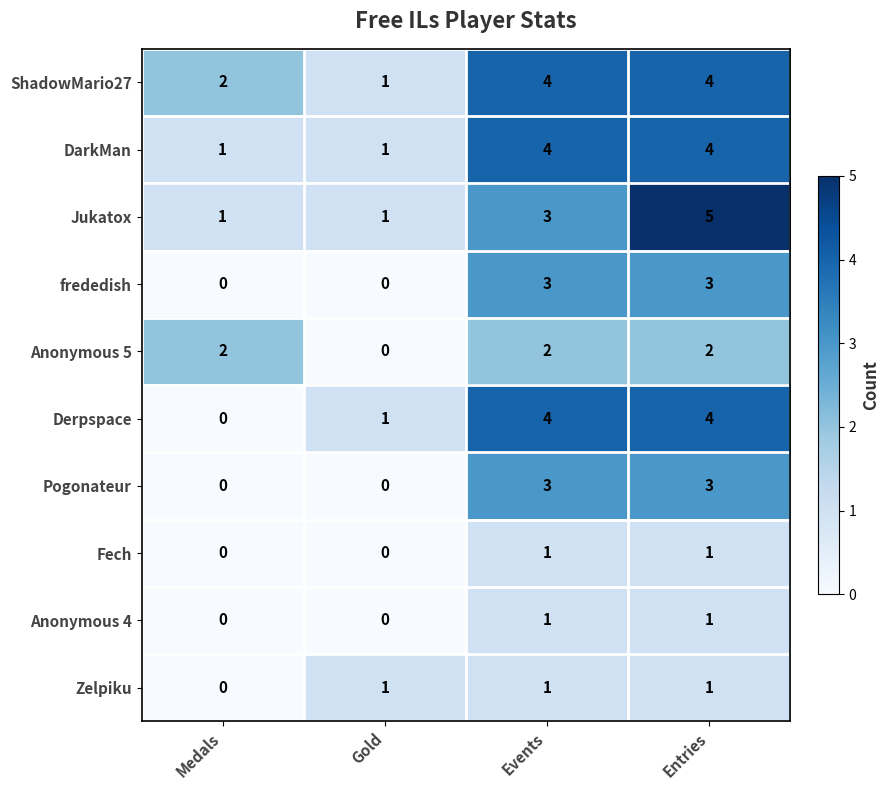

What is the sum of the DarkMan values at Events and Medals?

5